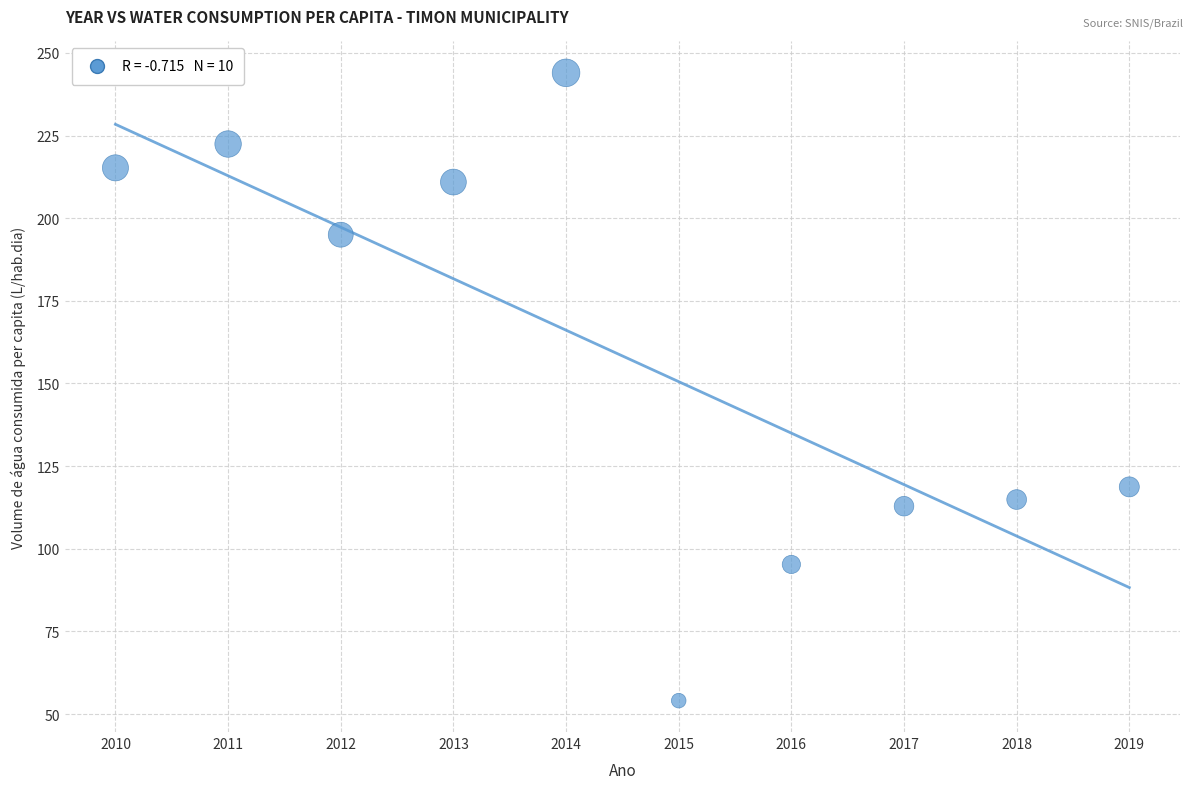

What Y value in the scatter plot is closest to 149?

118.7